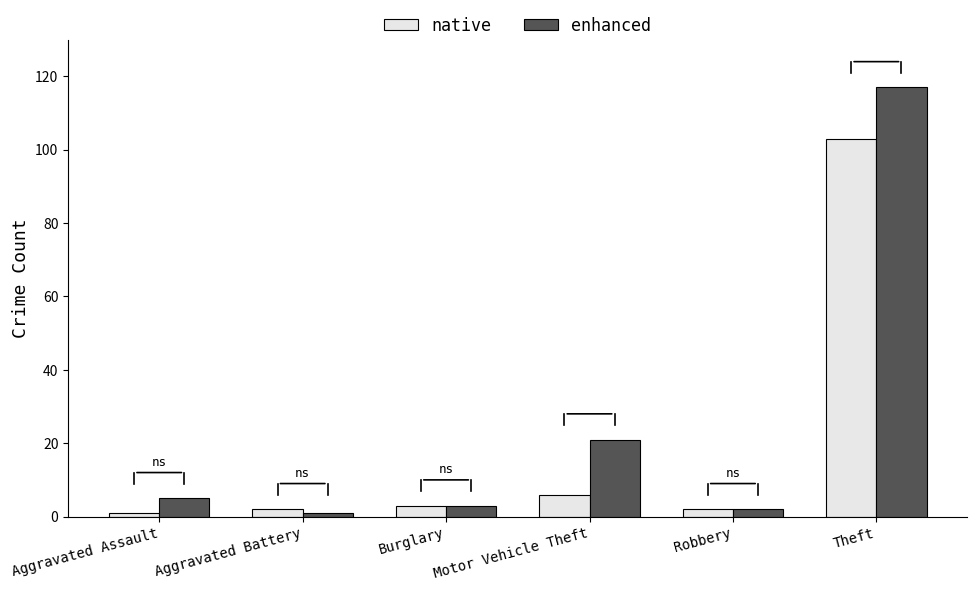

How many data points in native are less than 3?

3